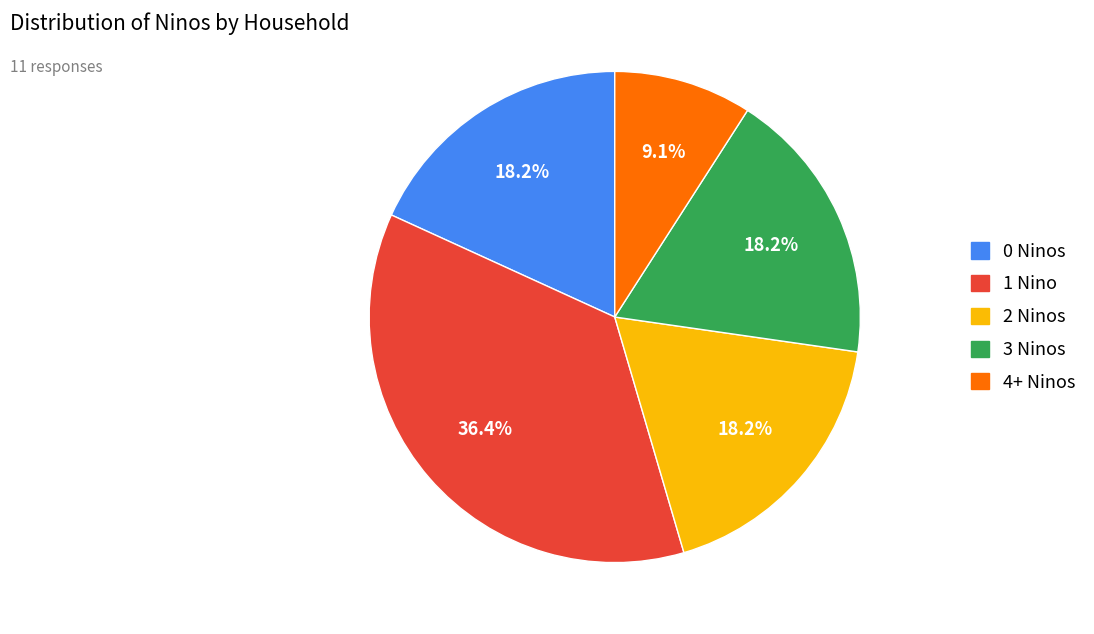

Combined, what portion of the pie is 2 Ninos and 1 Nino?

54.5%